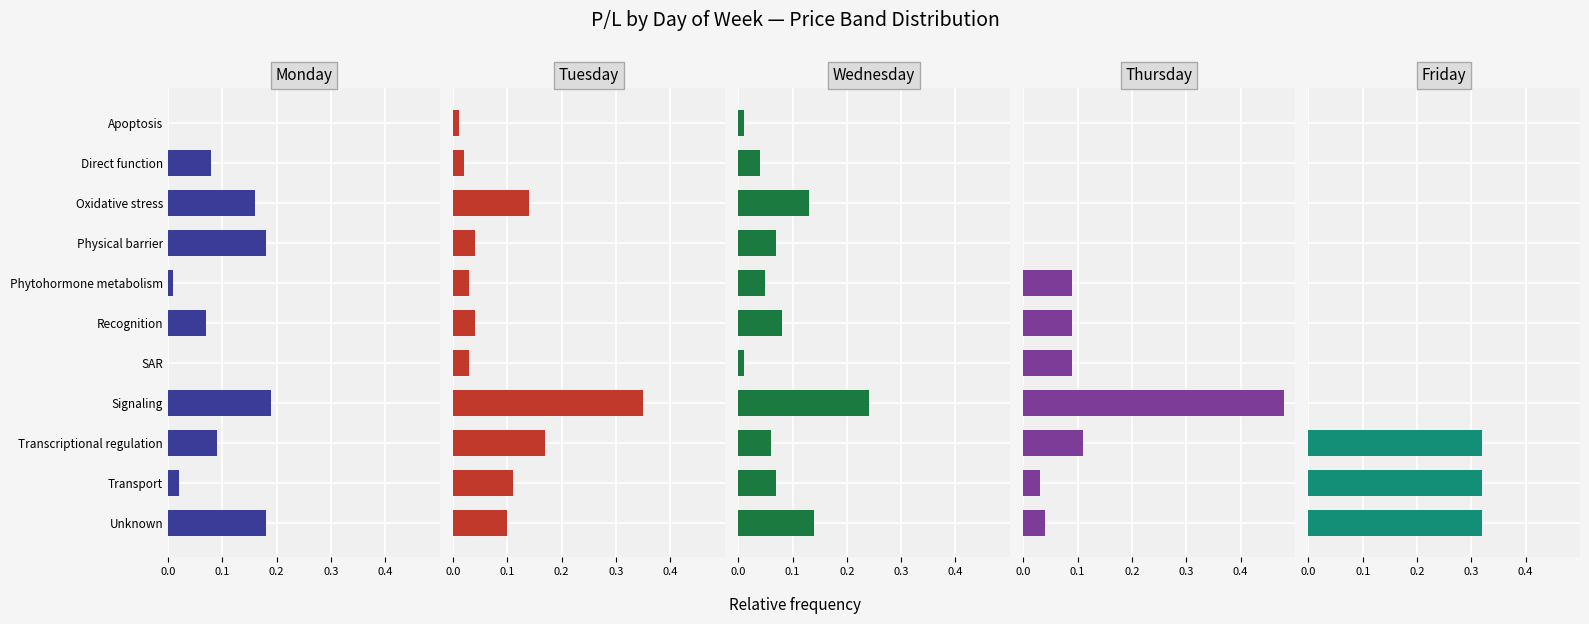

How many bars are there in total?

55